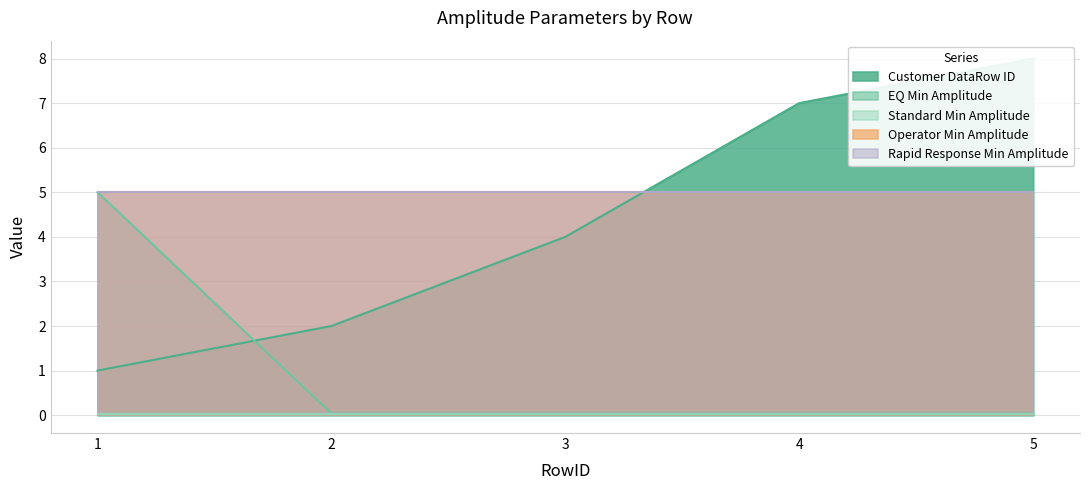

Reading left to right, transcribe all the data shown in this chart.

Customer DataRow ID: 1=1.0	2=2.0	3=4.0	4=7.0	5=8.0
EQ Min Amplitude: 1=5.0	2=0.0	3=0.0	4=0.0	5=0.0
Standard Min Amplitude: 1=0.0	2=0.0	3=0.0	4=0.0	5=0.0
Operator Min Amplitude: 1=5.0	2=5.0	3=5.0	4=5.0	5=5.0
Rapid Response Min Amplitude: 1=5.0	2=5.0	3=5.0	4=5.0	5=5.0